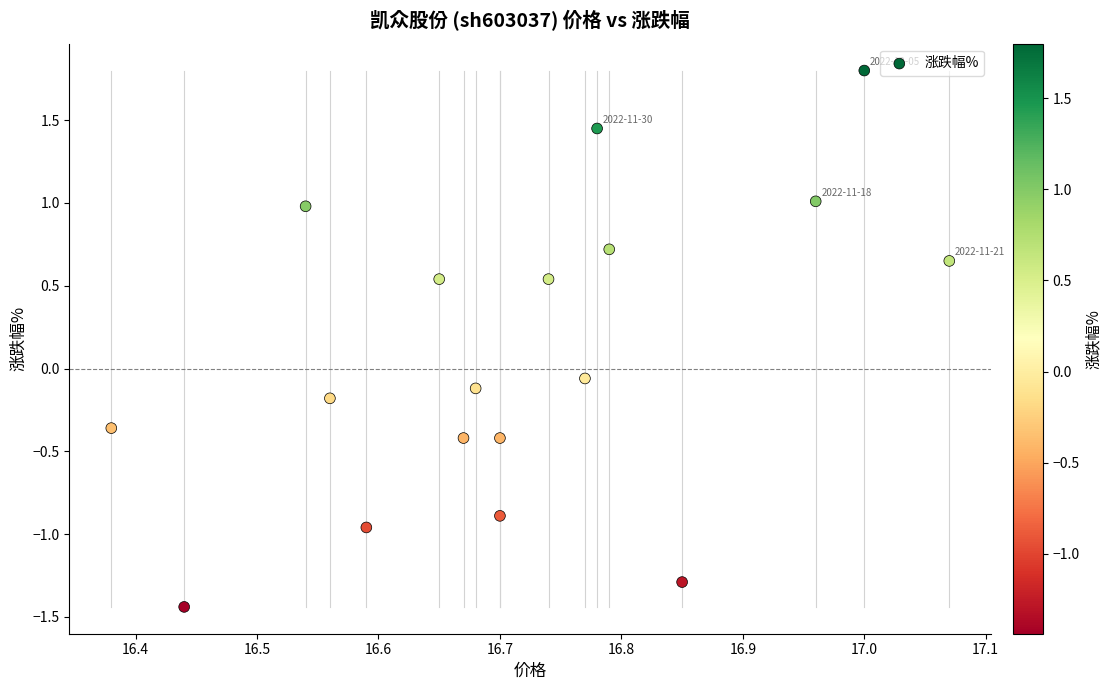

Count the number of points in this scatter plot.

18